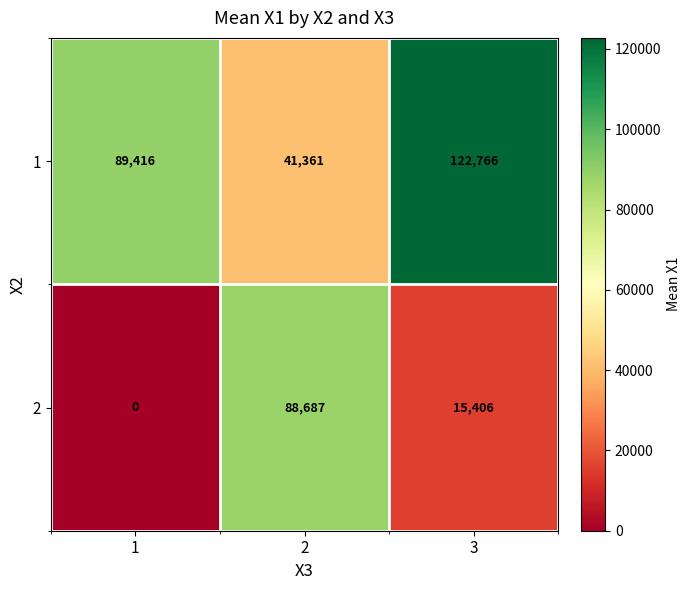

Rank the series by their maximum value, from lowest to highest.

2, 1